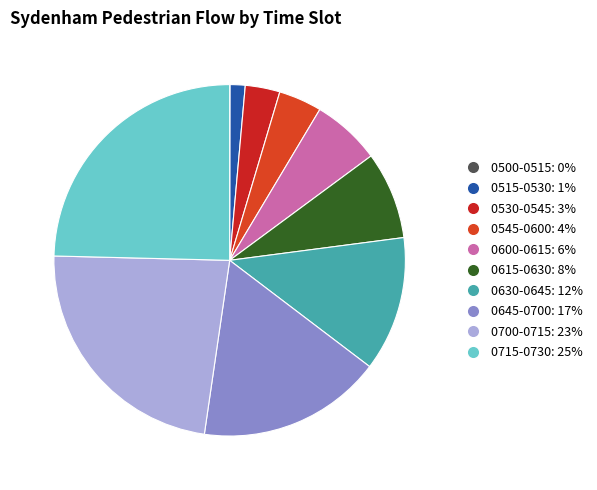

How much of the chart is everything except 0530-0545?

96.8%